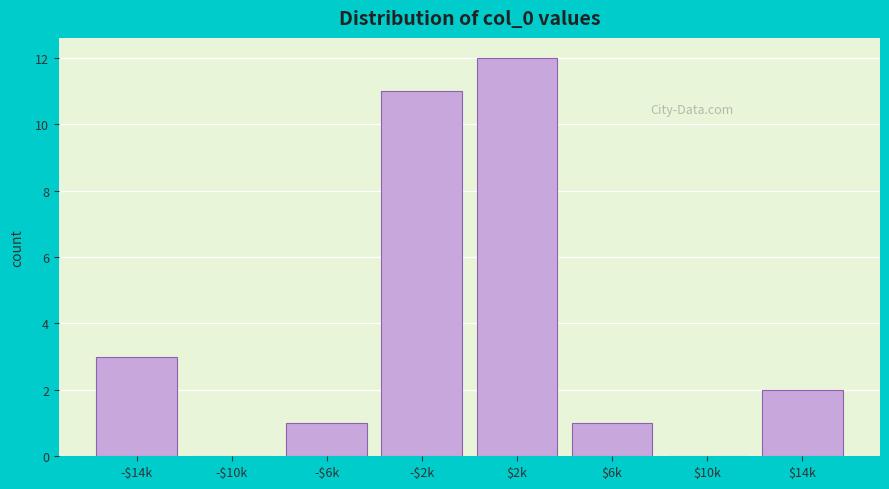

Where is the data nearest to the value 6?

-$14k